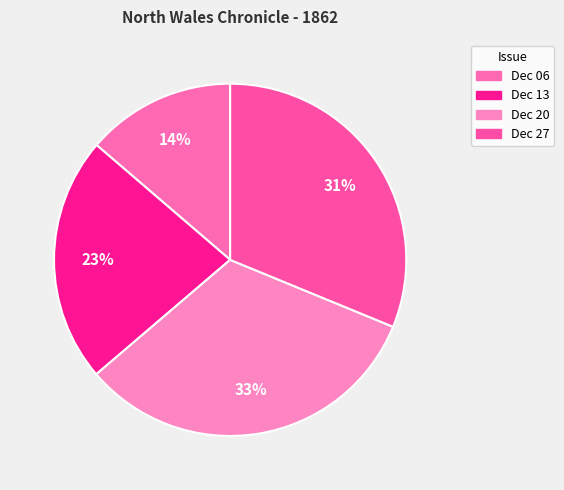

How many slices are in this pie chart?

4